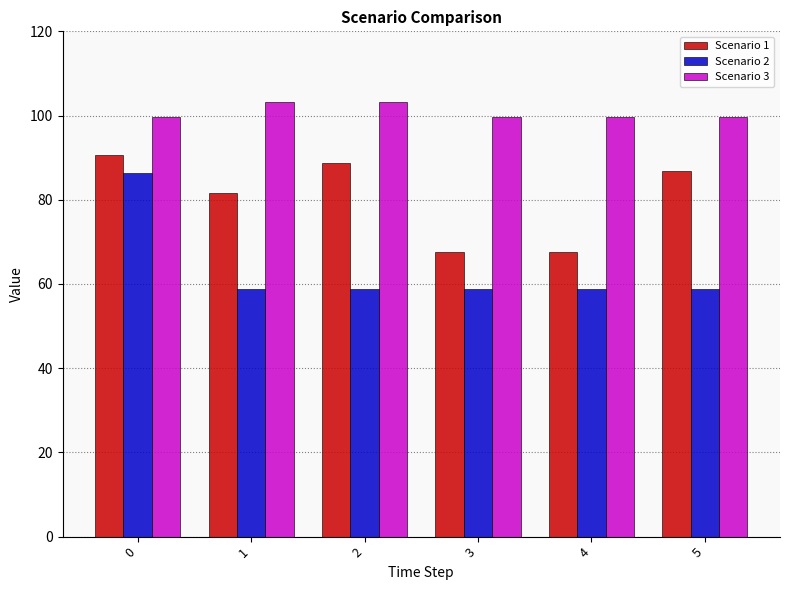

What is the maximum value for Scenario 2?

86.3